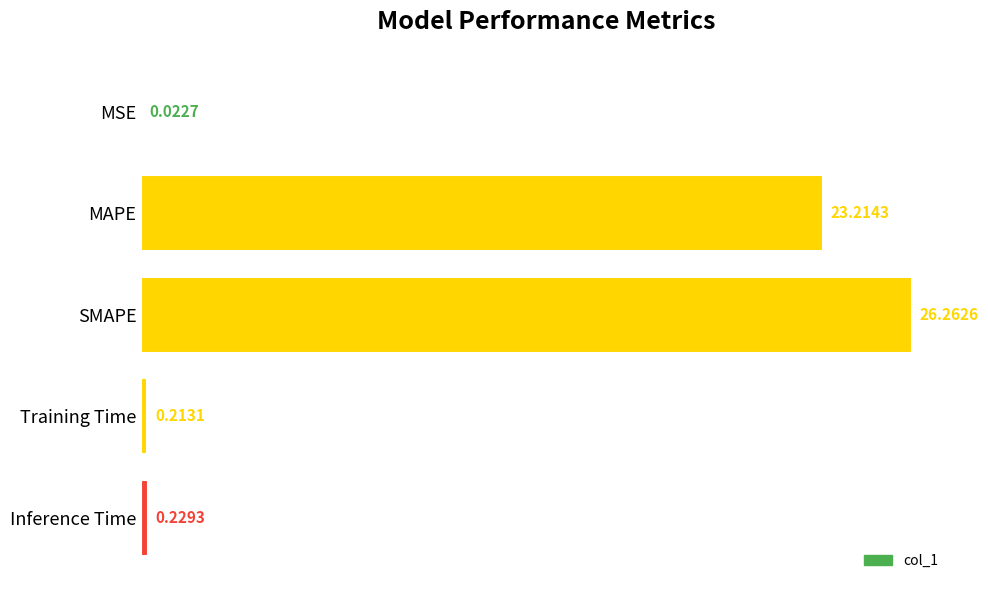

Which has a higher value, Training Time or MSE?

Training Time